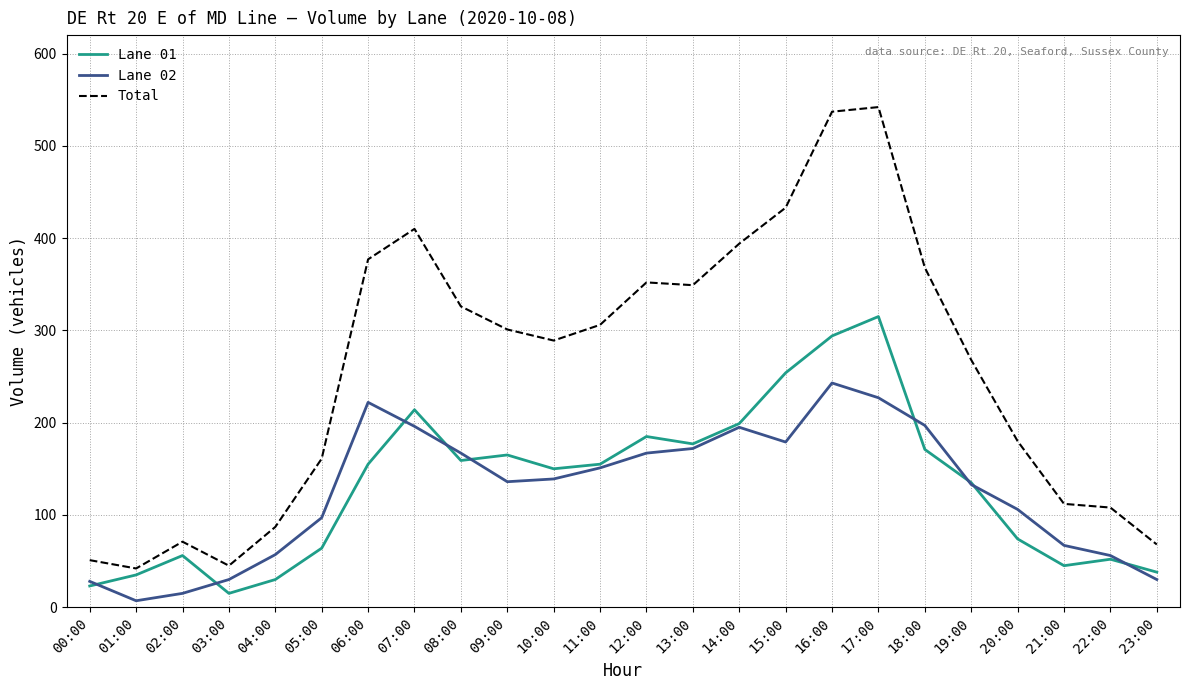

True or false: Total has a value of 301 at 09:00.

True